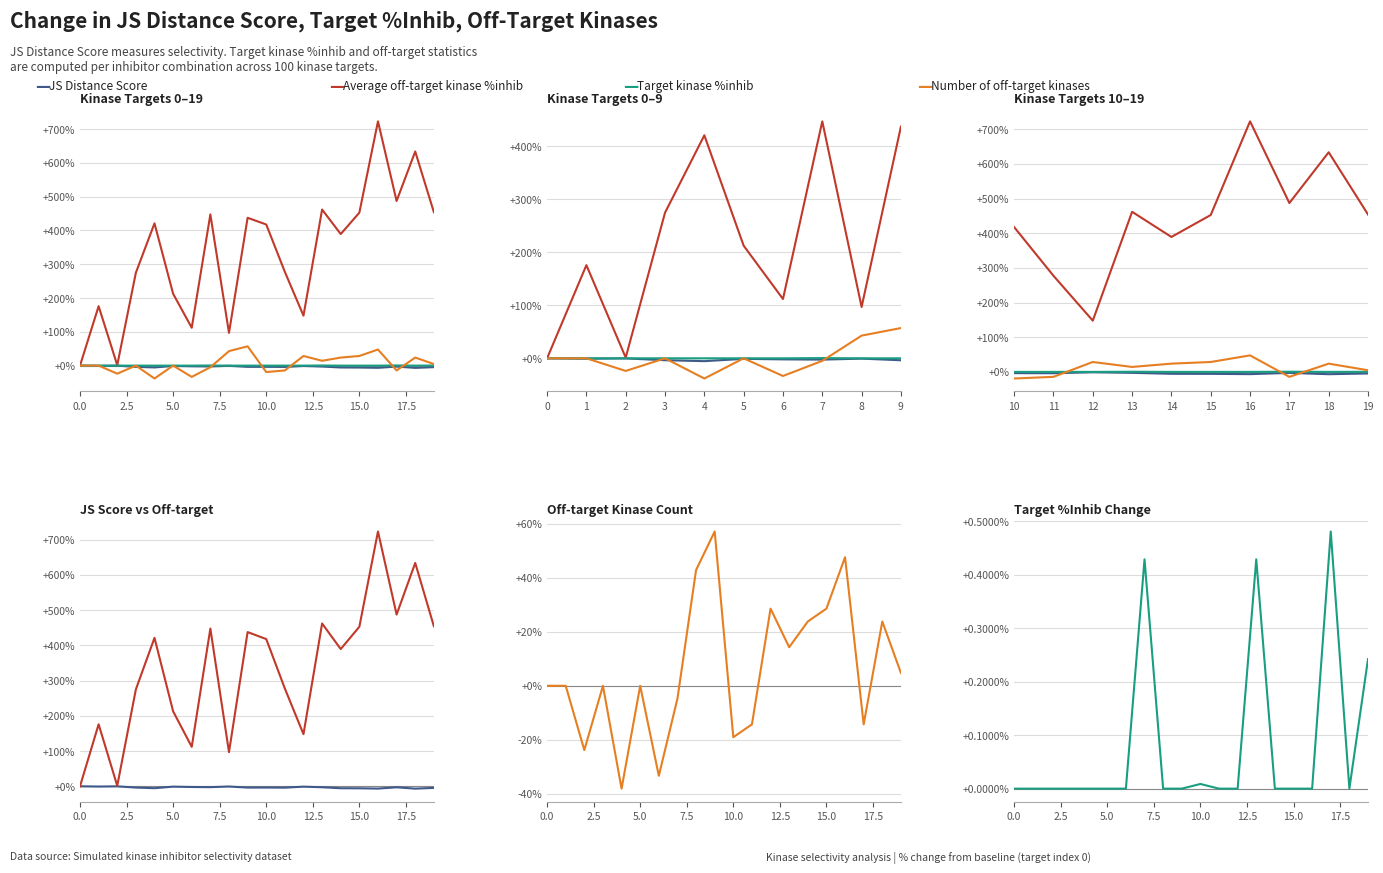

What is the maximum value shown in the chart?

722.7